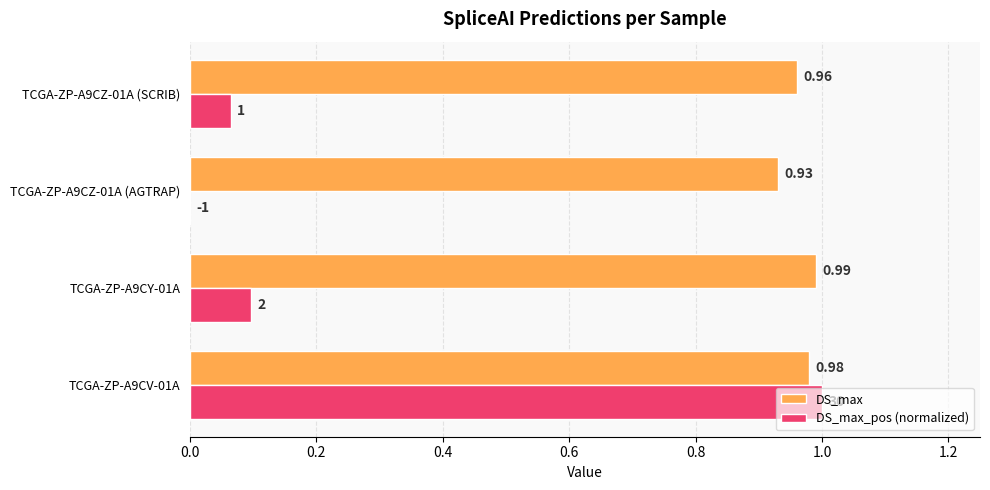

At which category is the sum across all series the highest?

TCGA-ZP-A9CV-01A